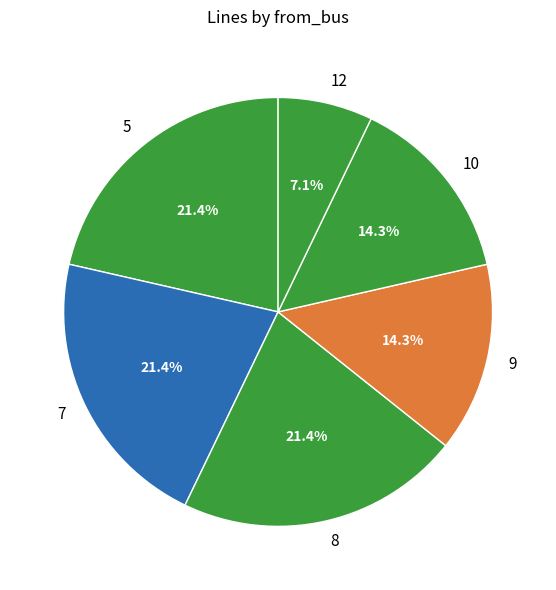

Is there any slice that represents more than half of the pie?

No